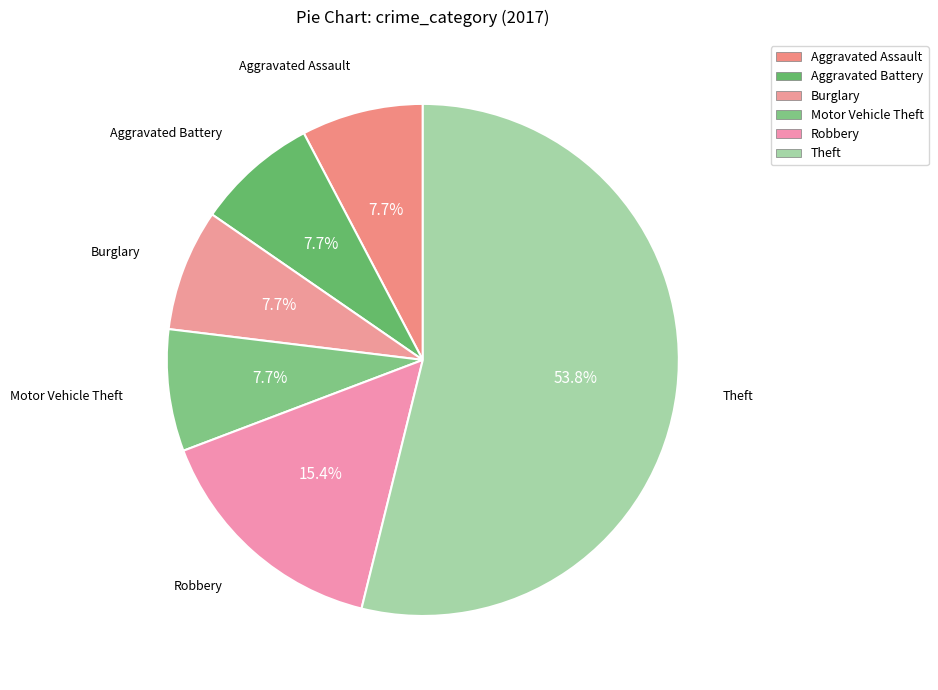

How many slices are in this pie chart?

6